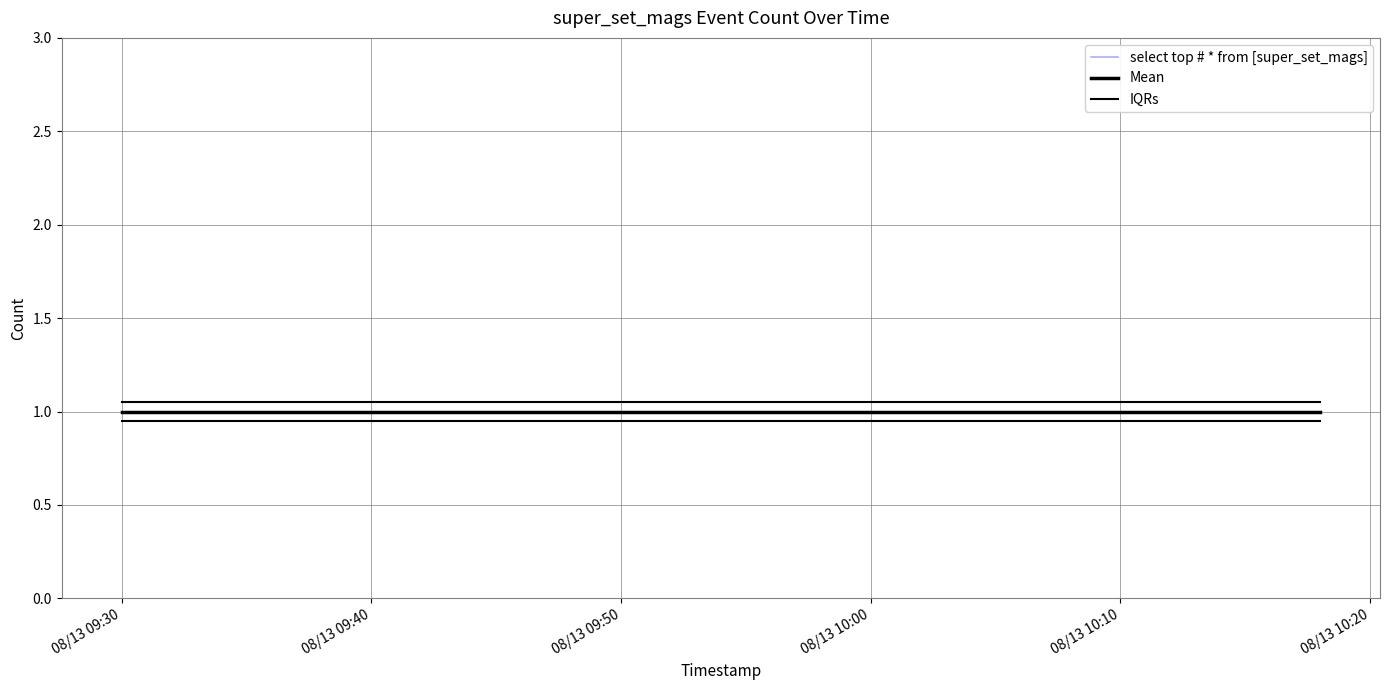

Does the chart have visible grid lines?

Yes